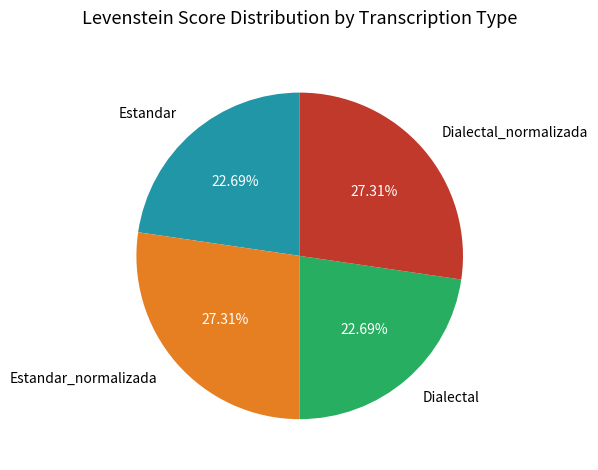

Is there a majority slice in this chart?

No